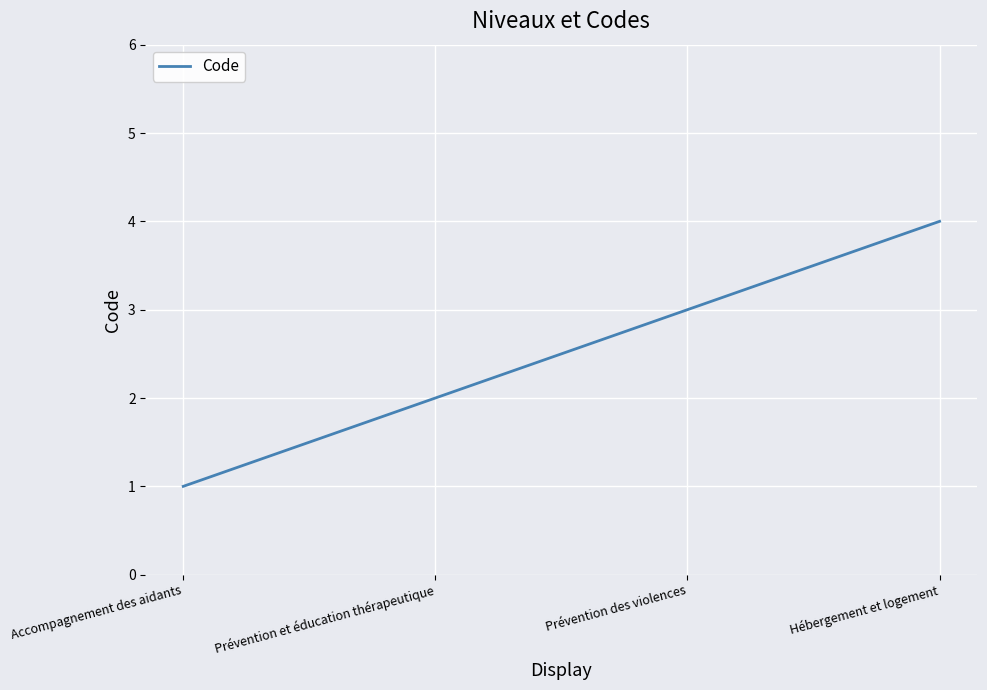

Is it true that the value at Hébergement et logement is 6?

False